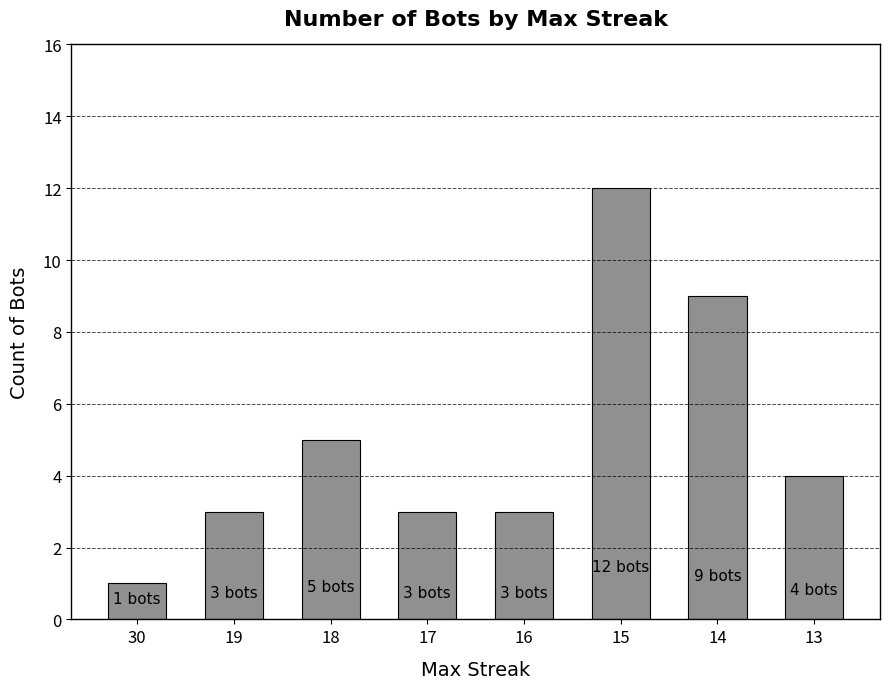

Is it true that the value at 16 is 2?

False